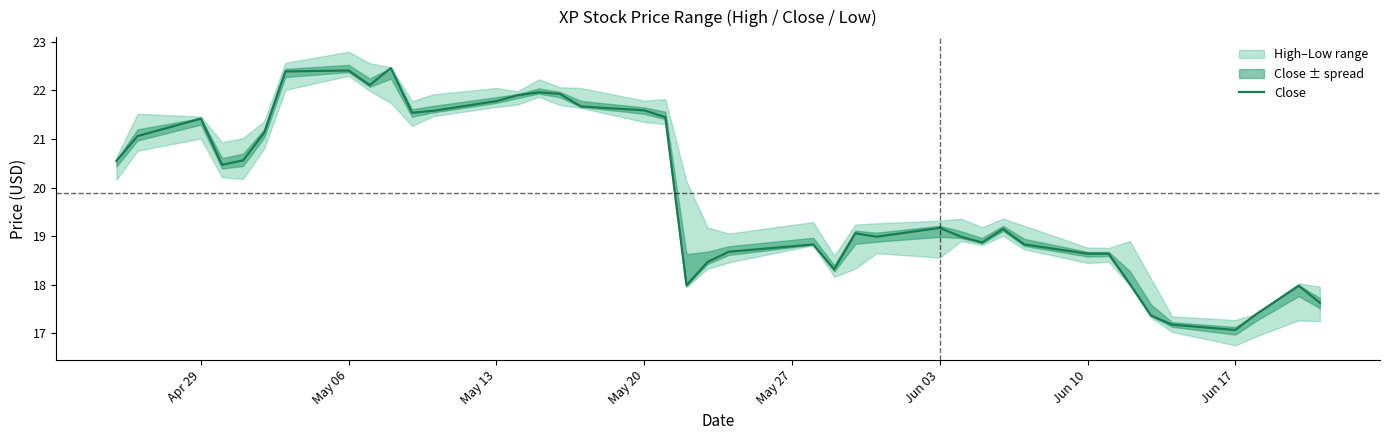

True or false: the data has more than 1 interior local peaks.

True